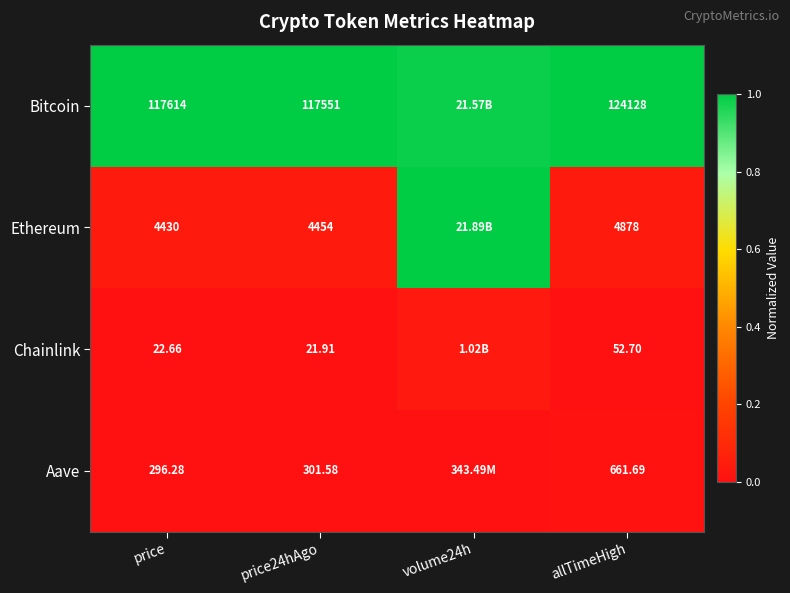

At price24hAgo, list the series in order from largest to smallest.

Bitcoin, Ethereum, Aave, Chainlink